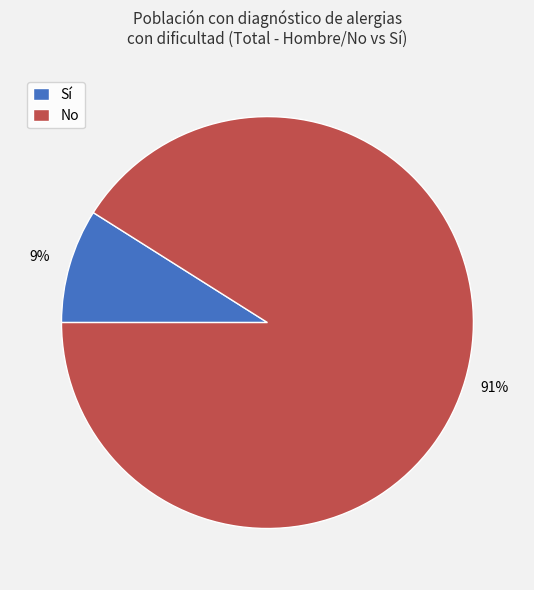

Combined, do No and Sí account for over 50%?

Yes